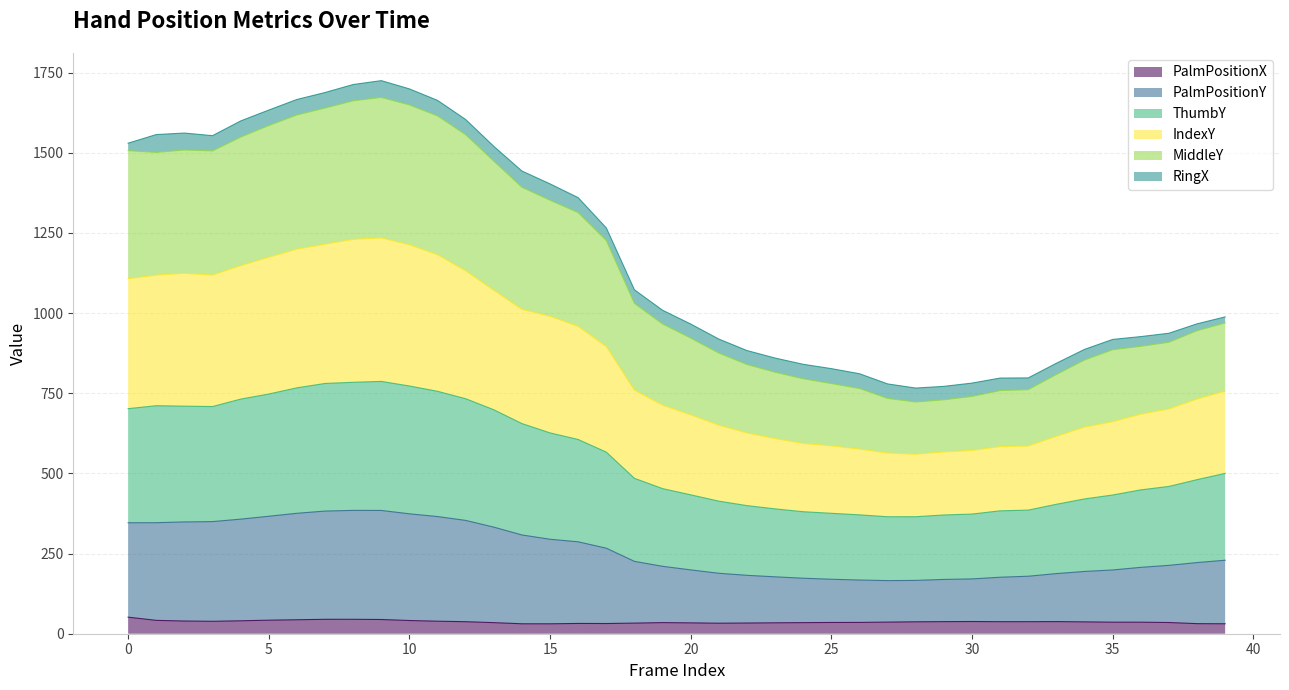

What is the highest value of the PalmPositionX series?

51.6